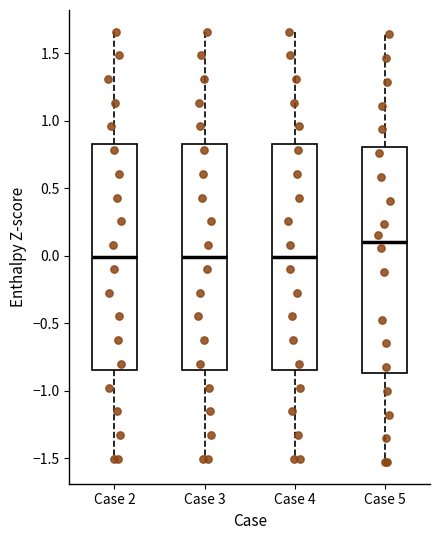

Which box has the highest median line?

Case 5